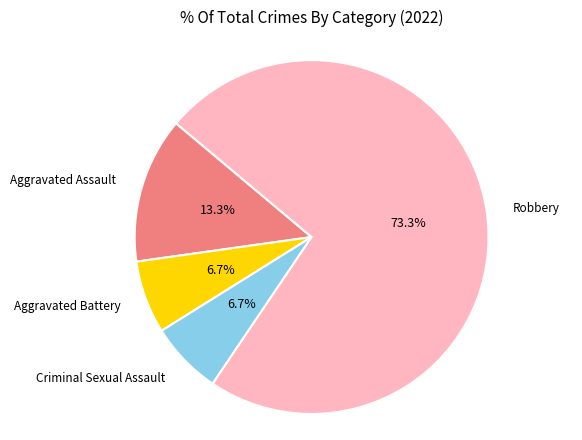

Is there any slice that represents more than half of the pie?

Yes